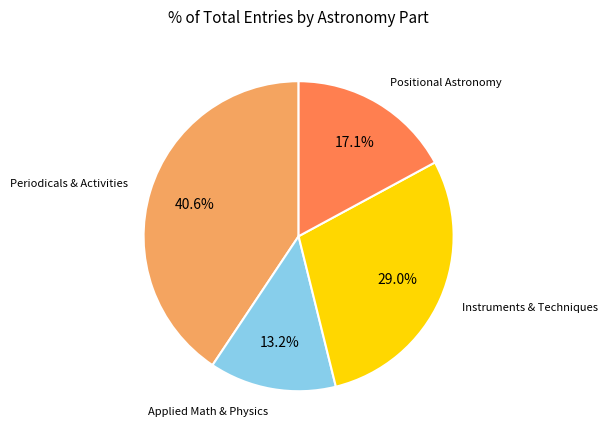

Does any single category account for the majority?

No